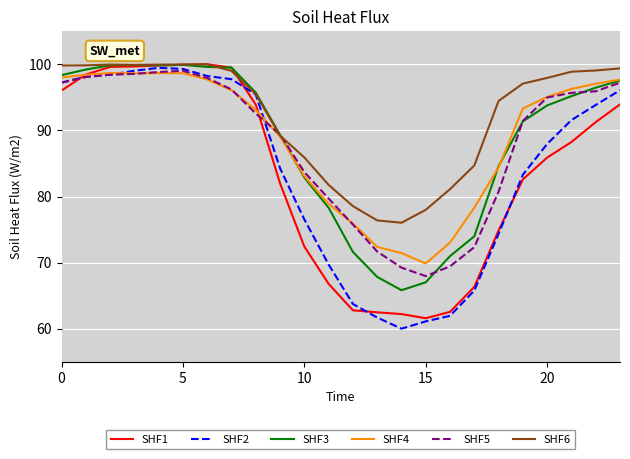

What is the highest value of the SHF2 series?

99.5